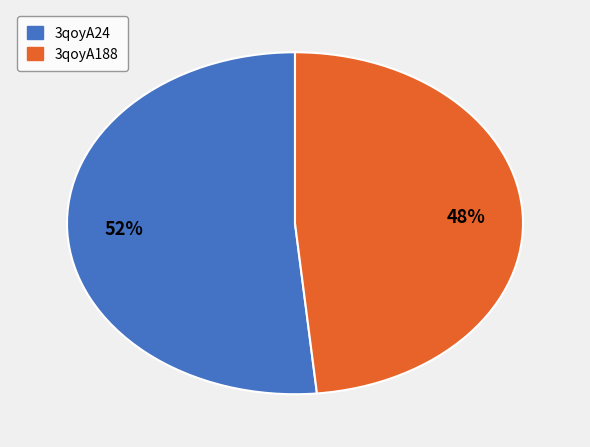

Is 3qoyA188 the majority of the pie?

No